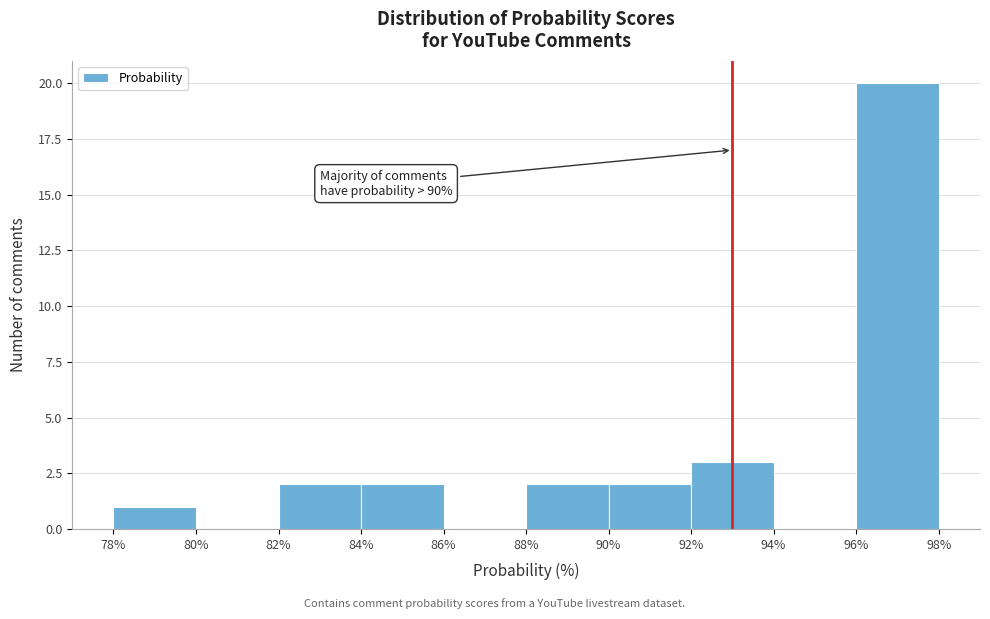

Which range on the x-axis has the tallest bar?

96% to 98%